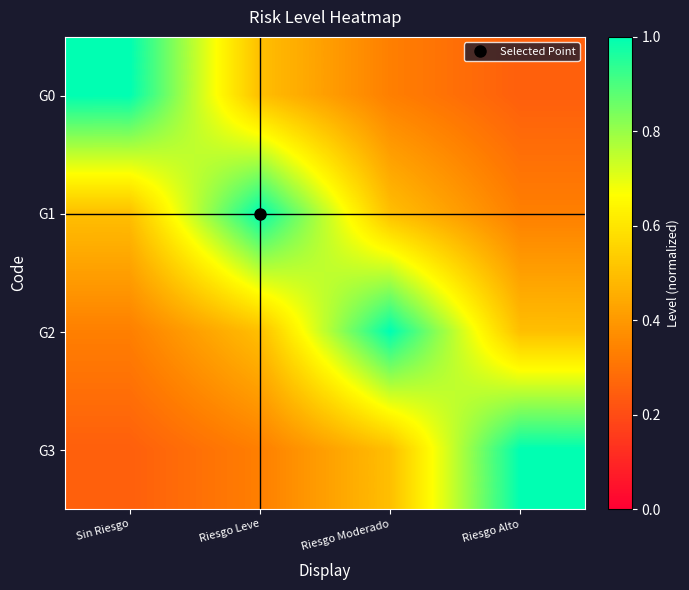

Reading right to left, extract all data points from this chart.

G0: Riesgo Alto=0.2	Riesgo Moderado=0.3	Riesgo Leve=0.5	Sin Riesgo=1.0
G1: Riesgo Alto=0.3	Riesgo Moderado=0.5	Riesgo Leve=1.0	Sin Riesgo=0.5
G2: Riesgo Alto=0.5	Riesgo Moderado=1.0	Riesgo Leve=0.5	Sin Riesgo=0.3
G3: Riesgo Alto=1.0	Riesgo Moderado=0.5	Riesgo Leve=0.3	Sin Riesgo=0.2